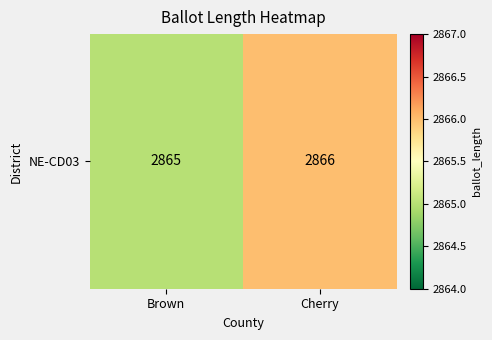

What is the sum of all values?

5731